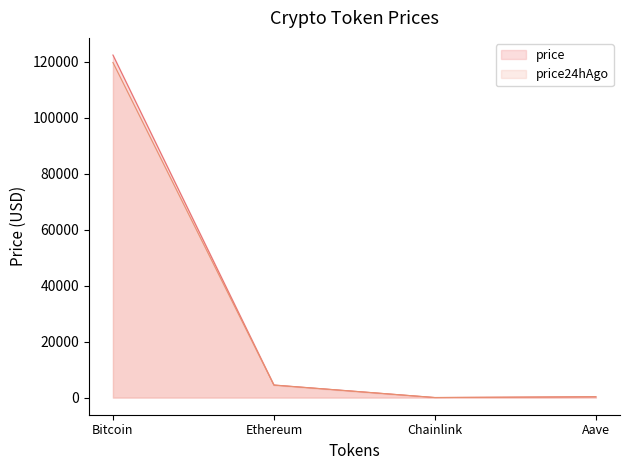

Which series changed the most between price and price24hAgo?

Bitcoin